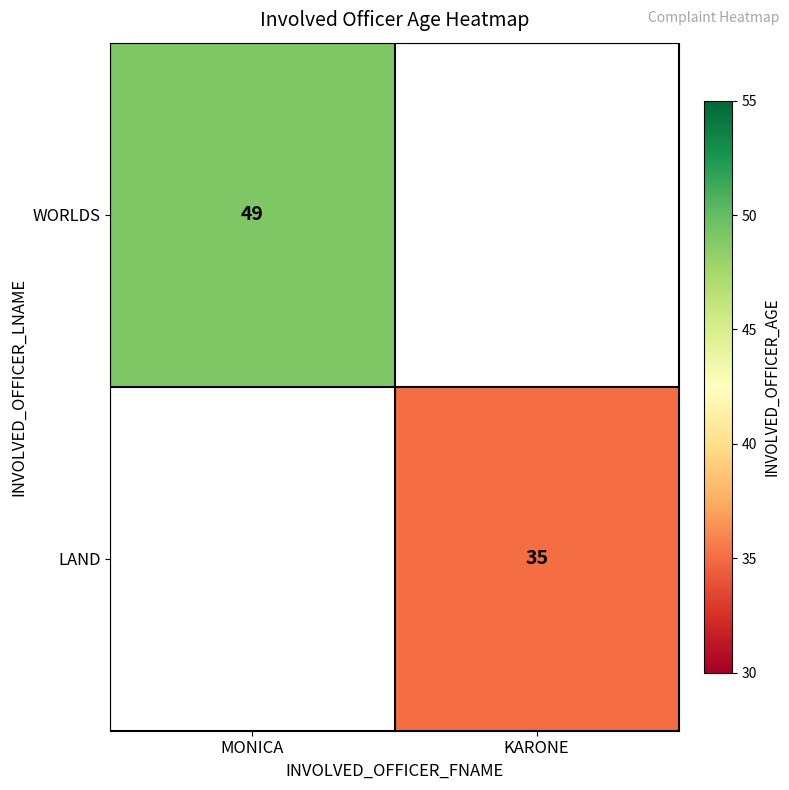

The value of LAND at KARONE is 9. True or false?

False